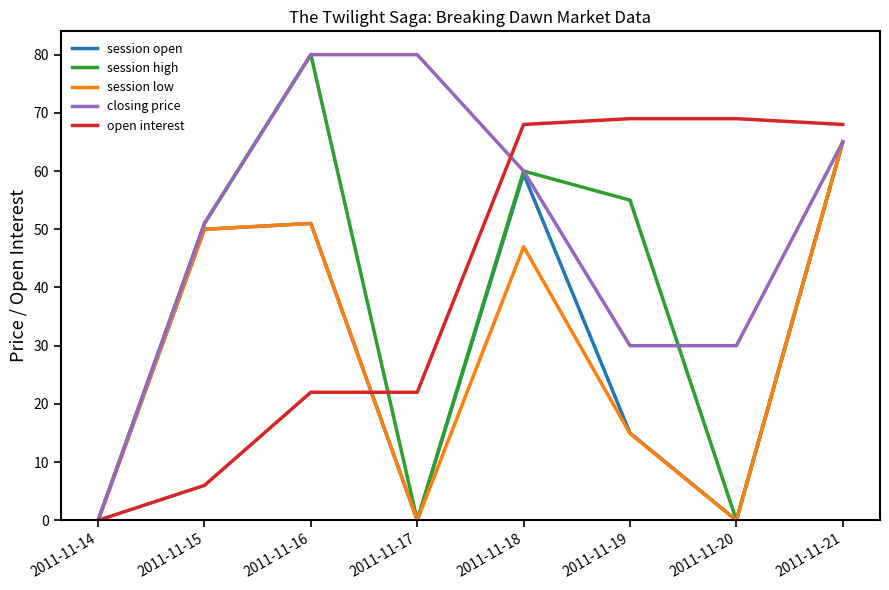

Is the value of session low at 2011-11-19 greater than the value of open interest at 2011-11-18?

No